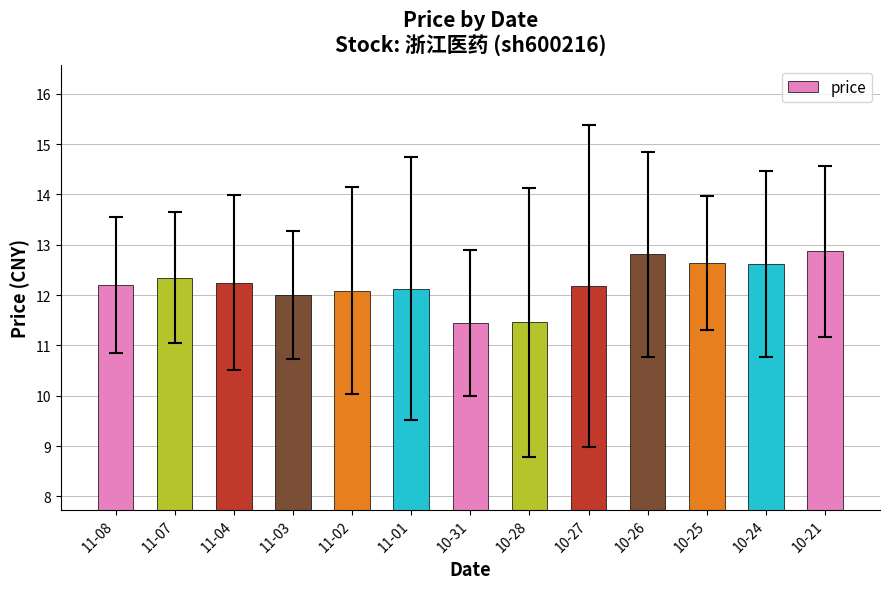

How many bars are there in total?

13